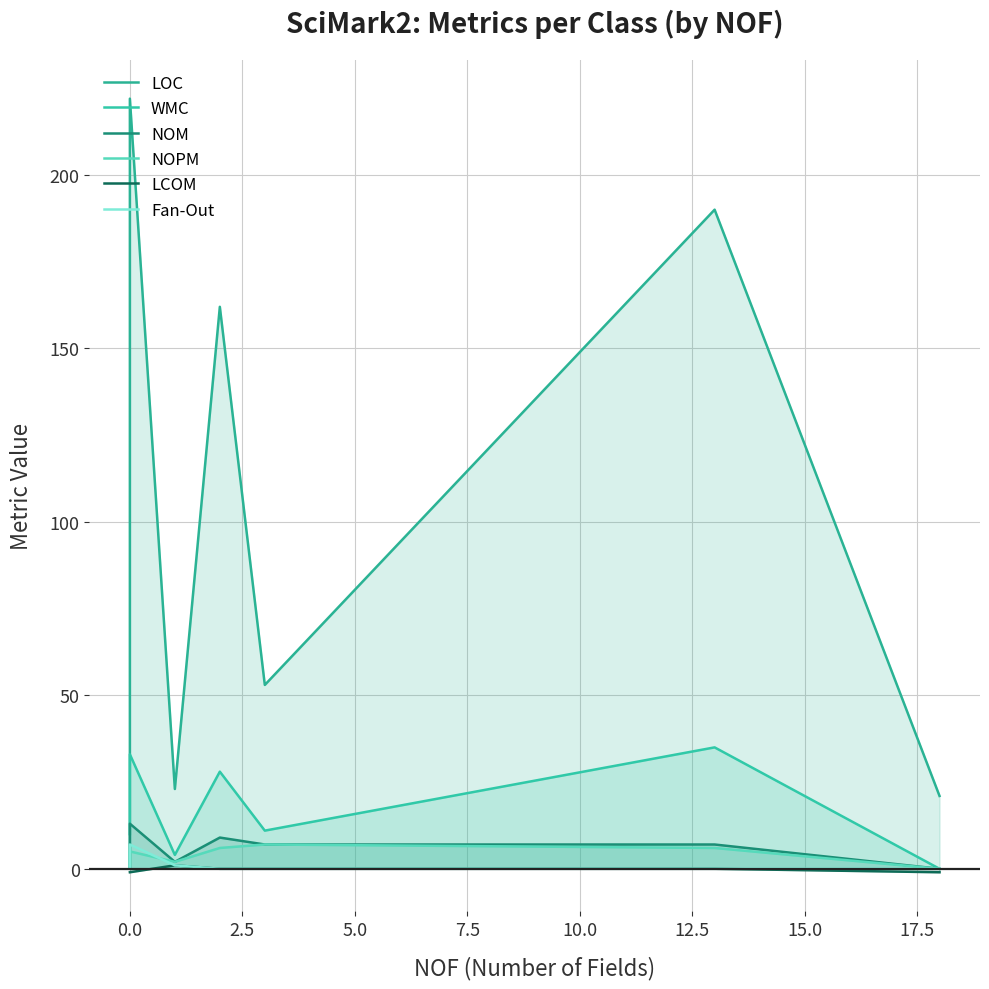

What are all the series names shown in the legend?

LOC, WMC, NOM, NOPM, LCOM, Fan-Out